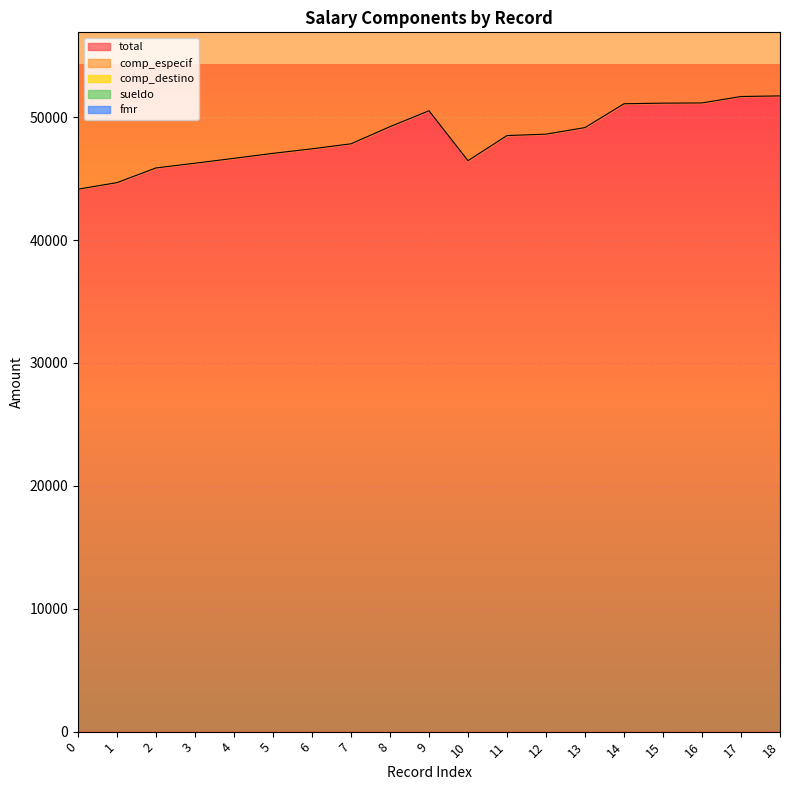

What is the sum of all comp_destino values?

162896.3